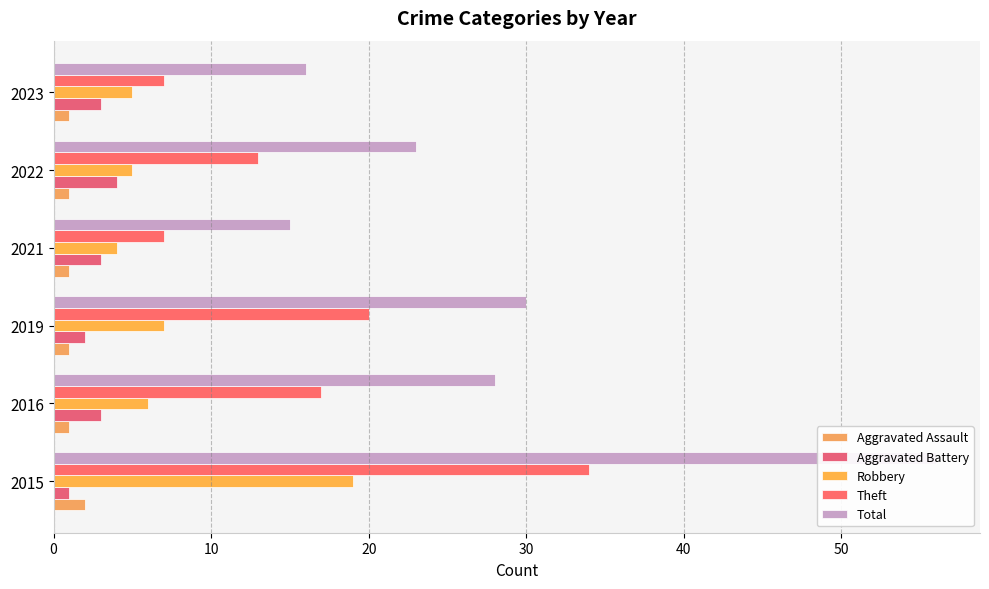

What is the difference between the second highest and minimum values in the Aggravated Battery series?

2